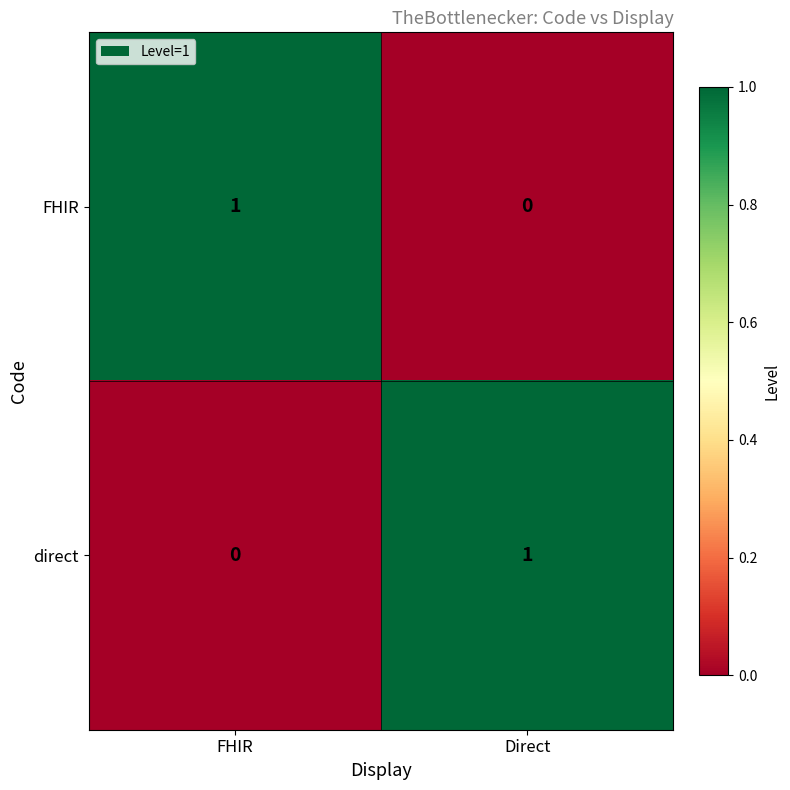

Is the value of direct at FHIR greater than the value of FHIR at FHIR?

No